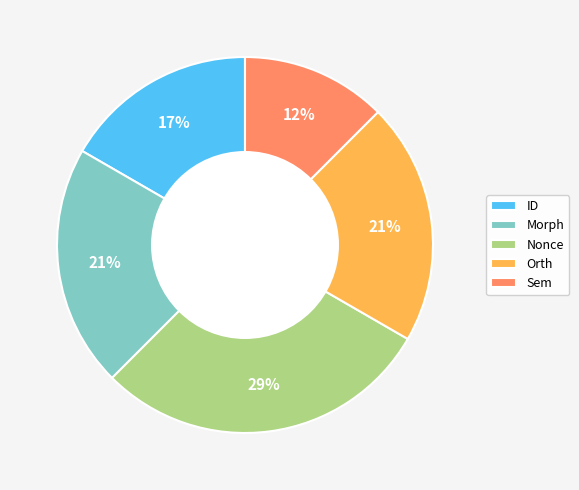

Is there any slice that represents more than half of the pie?

No